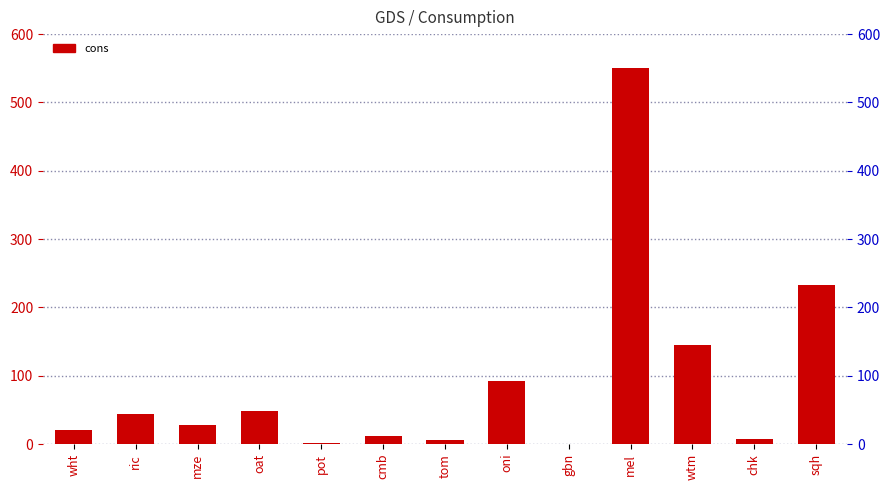

What is the maximum value shown in the chart?

550.0